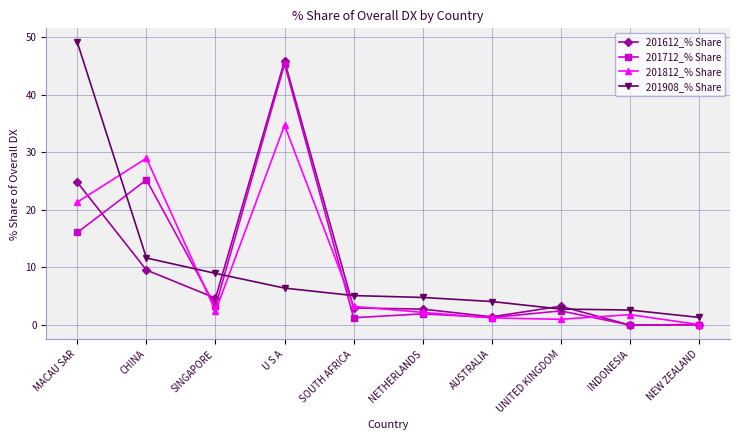

Where is 201712_% Share nearest to the value 22?

CHINA